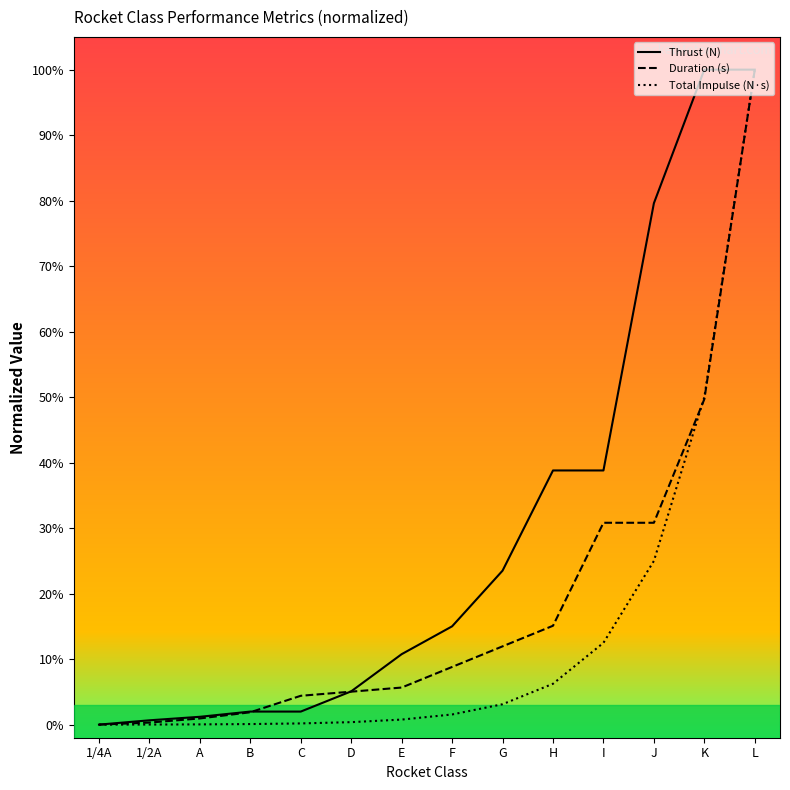

At how many categories does at least one series exceed 0?

13